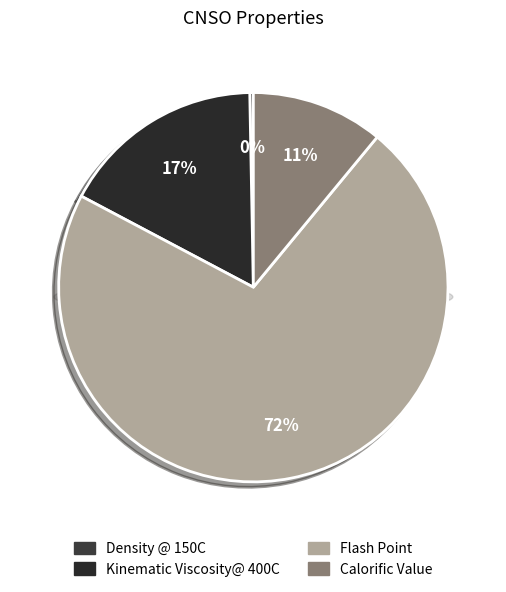

Count the number of slices in the pie.

4